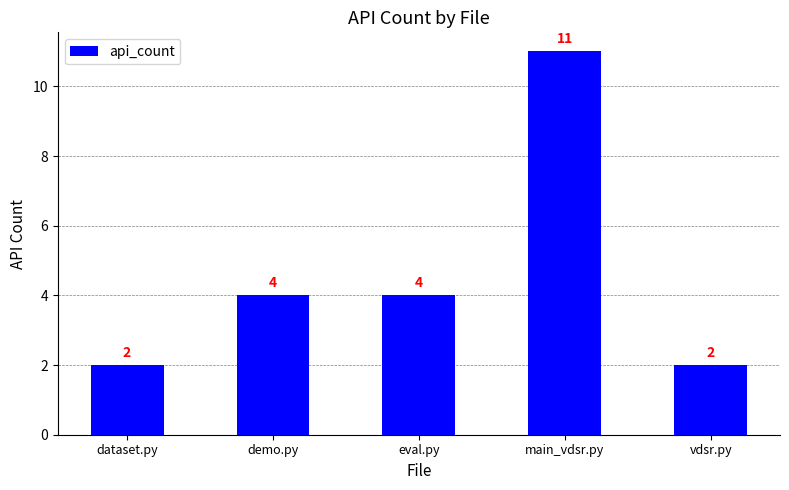

What is the sum of all values?

23